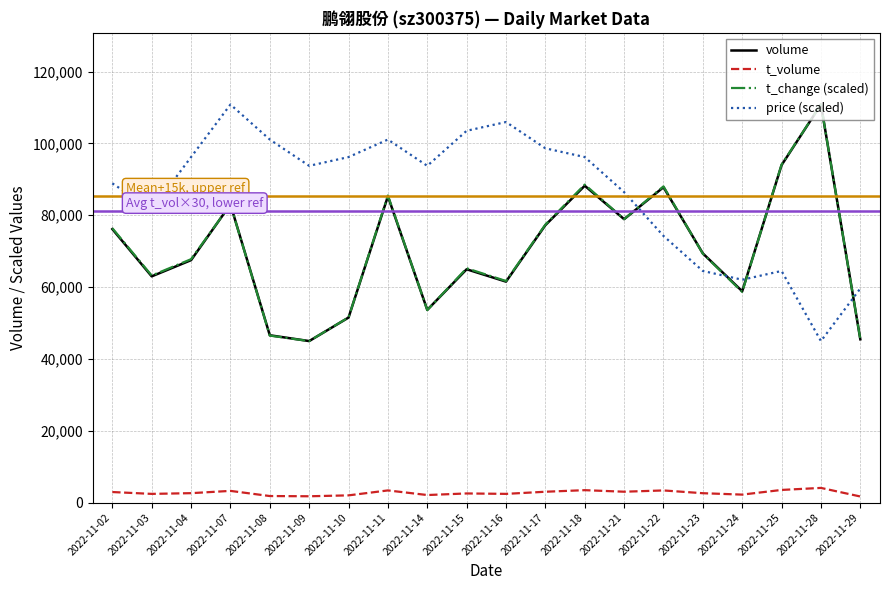

What is the highest value of the t_volume series?

4078.0